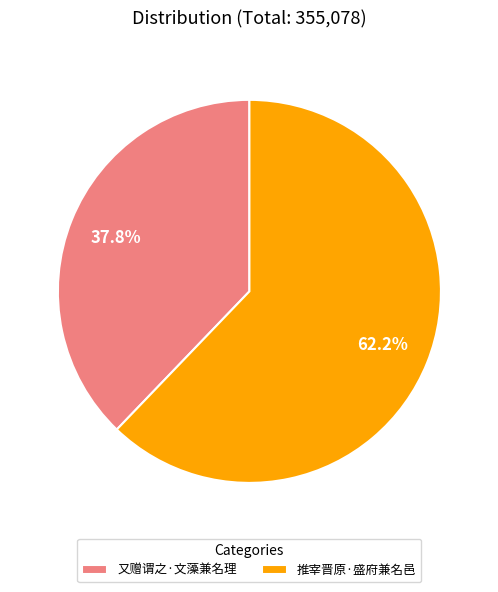

Count the number of slices in the pie.

2